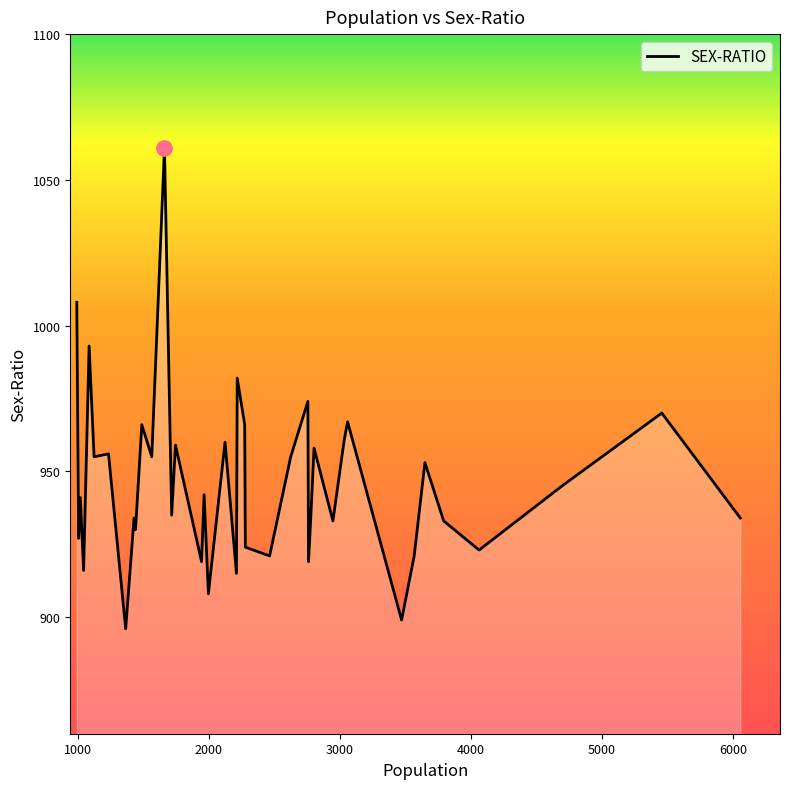

What is the smallest value displayed?

896